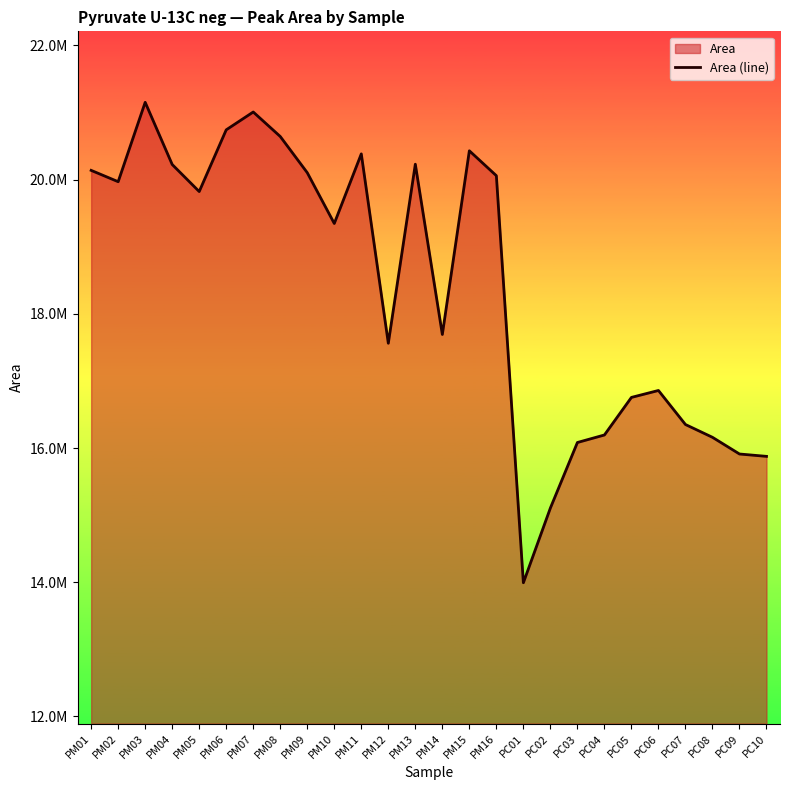

Where does the data first go above 19822121?

PM01